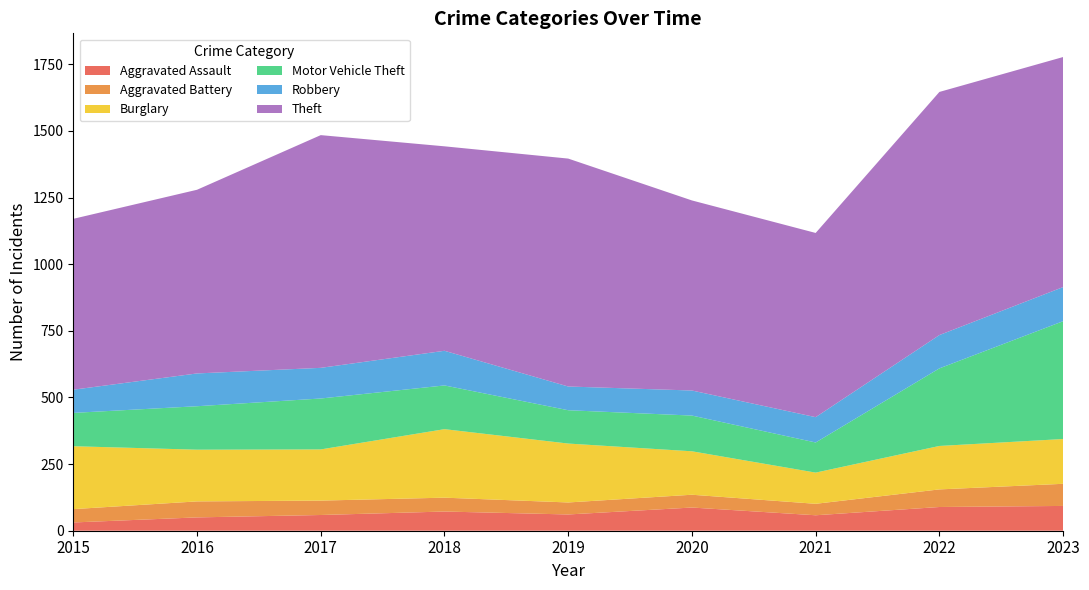

Reading right to left, transcribe all the data shown in this chart.

Aggravated Assault: 93	89	58	87	61	72	59	50	31
Aggravated Battery: 83	66	43	48	45	52	54	60	50
Burglary: 168	163	117	163	221	257	192	194	236
Motor Vehicle Theft: 442	291	113	134	125	164	191	163	125
Robbery: 128	125	95	94	89	130	115	123	87
Theft: 863	912	691	713	855	767	873	689	641